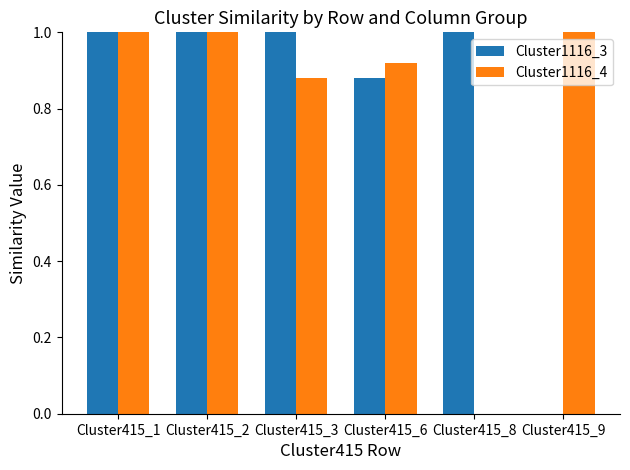

How many Cluster1116_3 values are between 0 and 1?

6